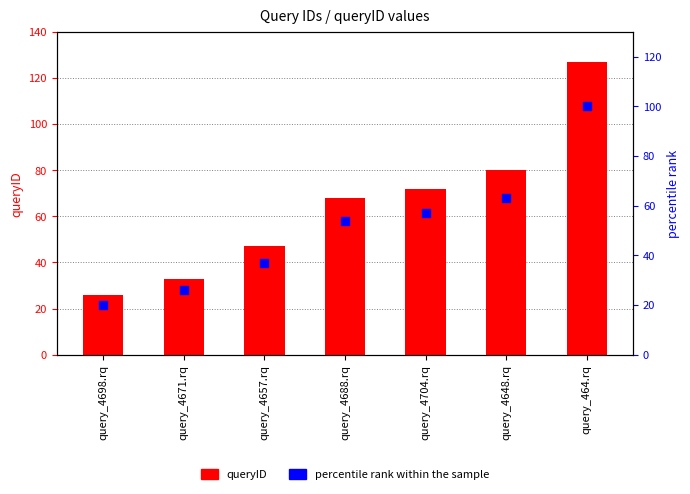

Which series has the widest spread of Y values?

queryID